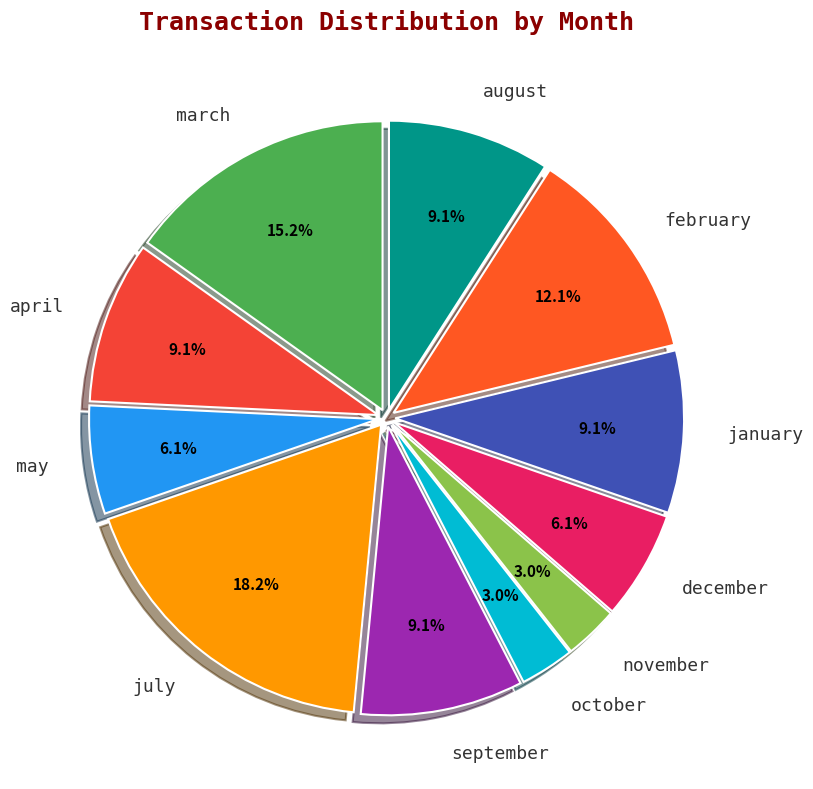

Which slice is the largest?

july